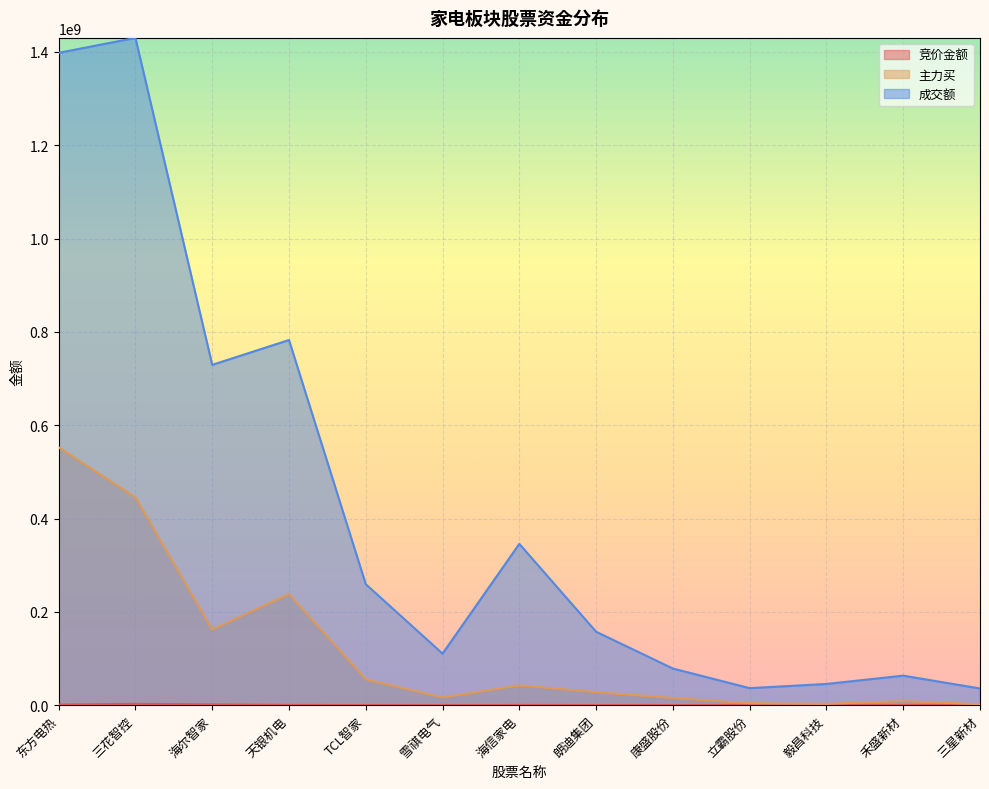

Between 毅昌科技 and 三花智控, which is larger?

三花智控